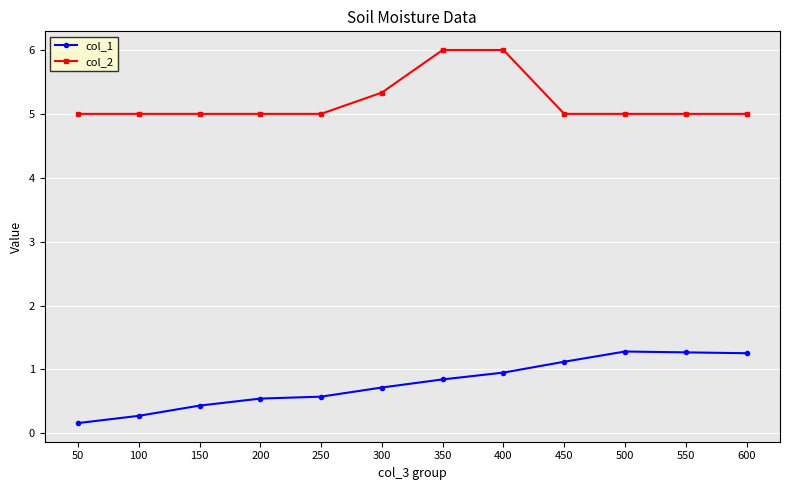

Does the chart display data point markers on the line(s)?

Yes